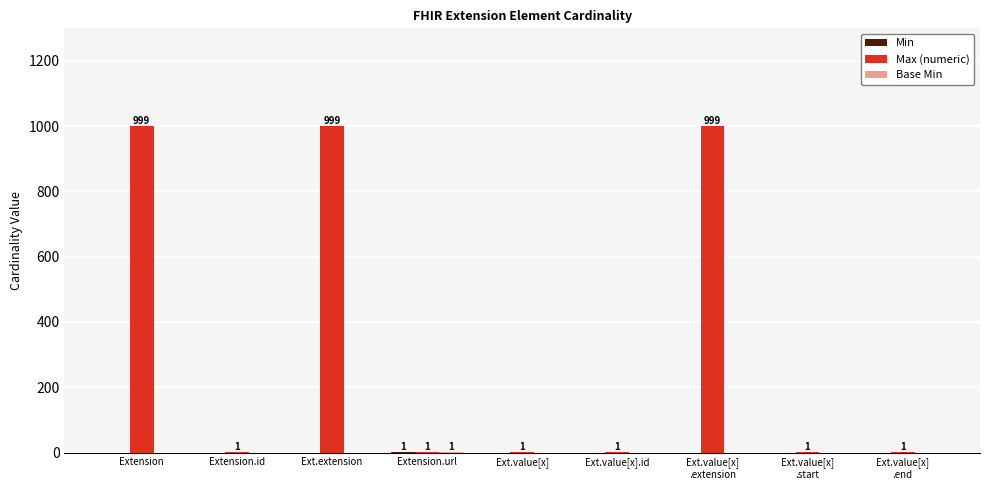

Which series has the largest total across all categories?

Max (numeric)